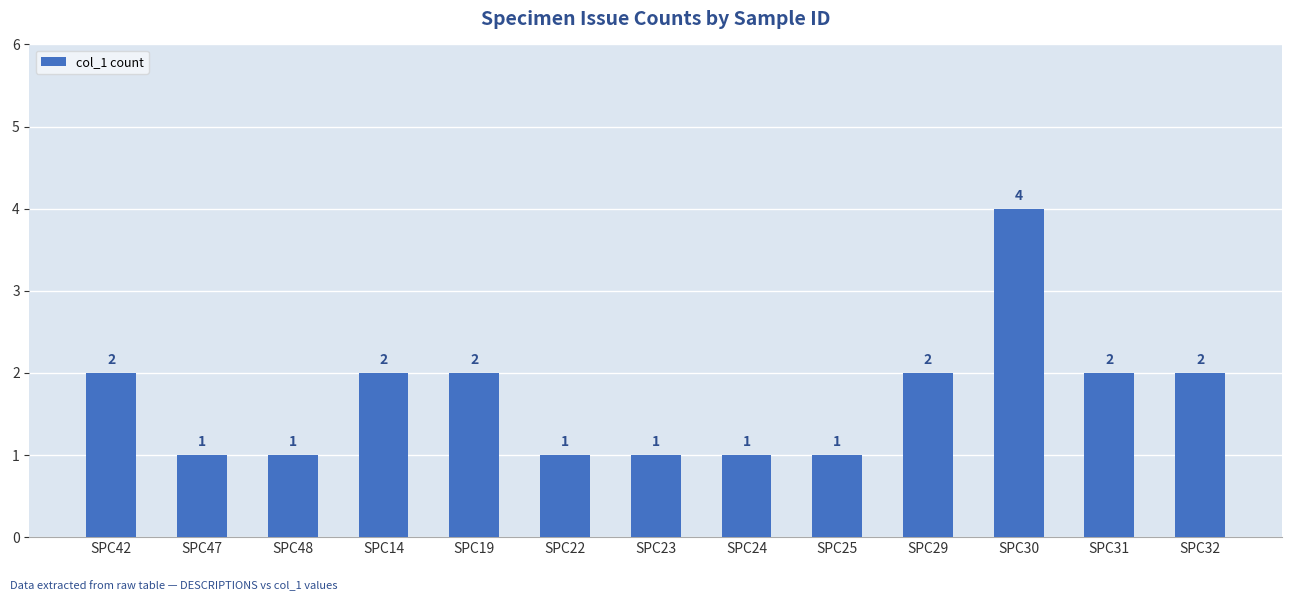

What position from the left is SPC23?

7